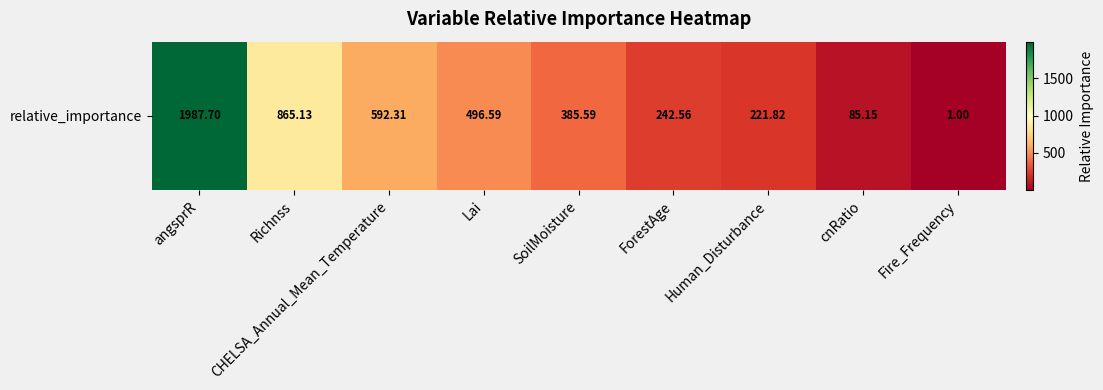

What is the average value?

542.0